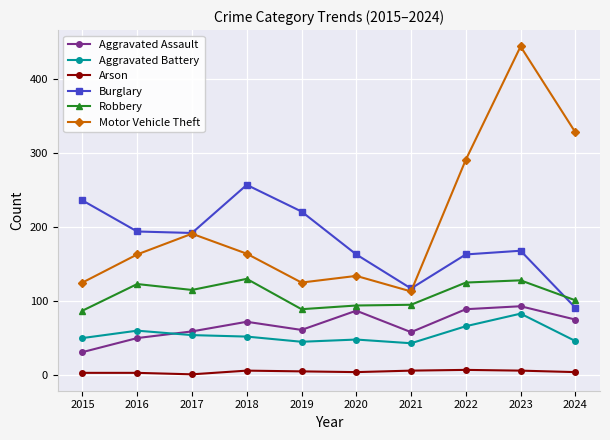

What is the total value across all series at 2022?

741